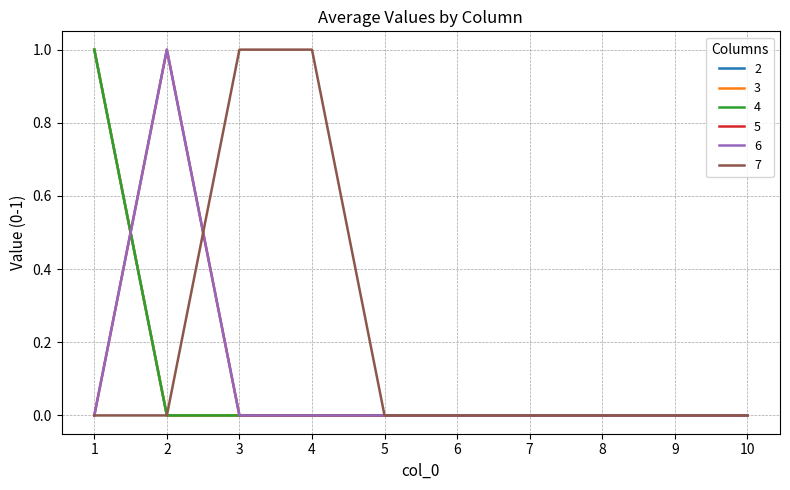

Which series has the widest spread of values?

2